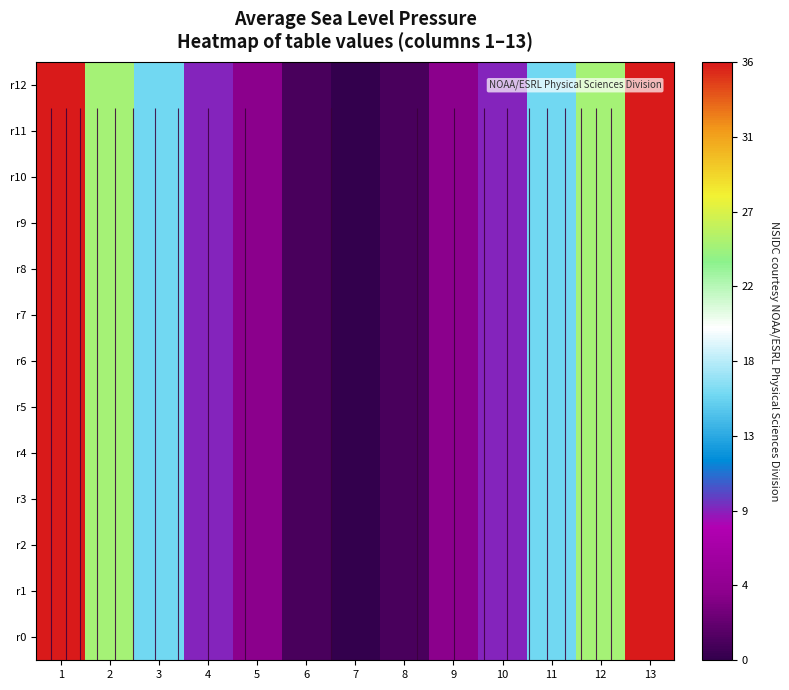

How many values in the r8 series are below 9?

5